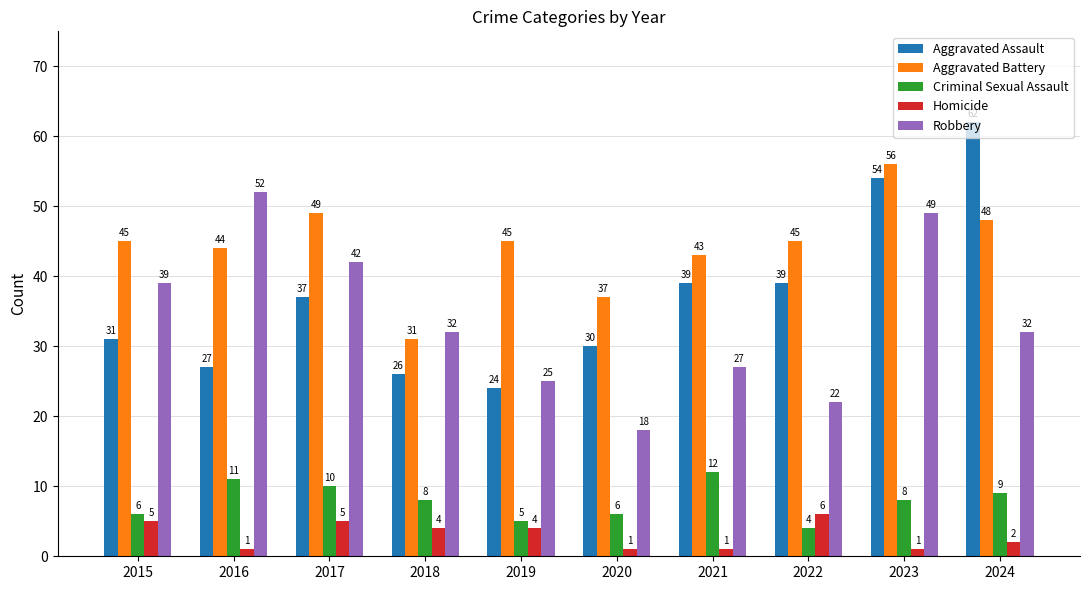

The value of Robbery at 2015 is 26. True or false?

False